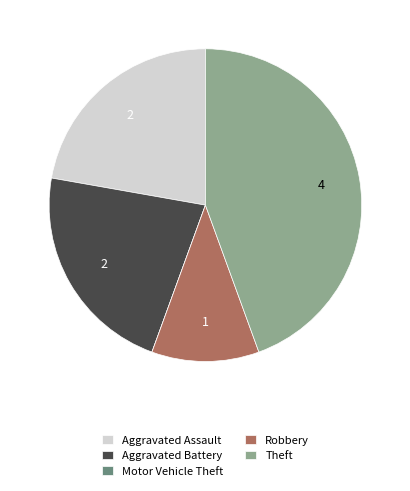

Which slice is the largest?

Theft